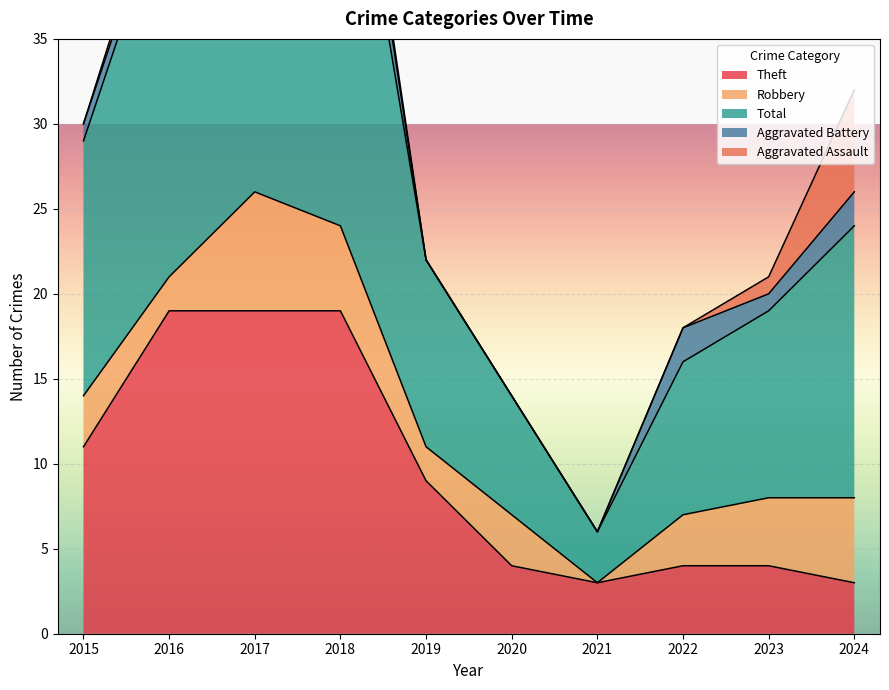

What is the minimum value for Total?

3